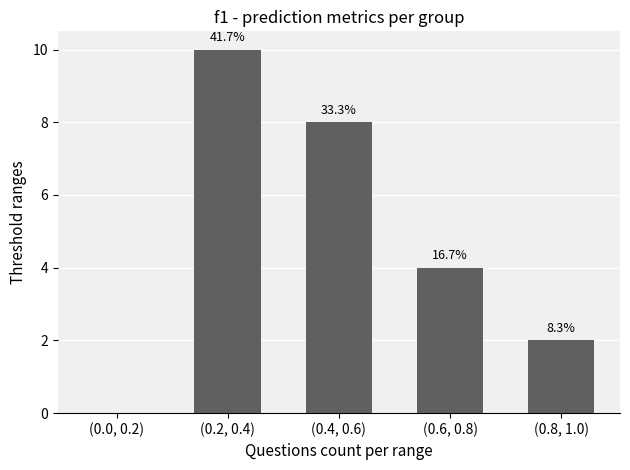

Reading right to left, what are all the values shown in this chart?

(0.8, 1.0)=2	(0.6, 0.8)=4	(0.4, 0.6)=8	(0.2, 0.4)=10	(0.0, 0.2)=0